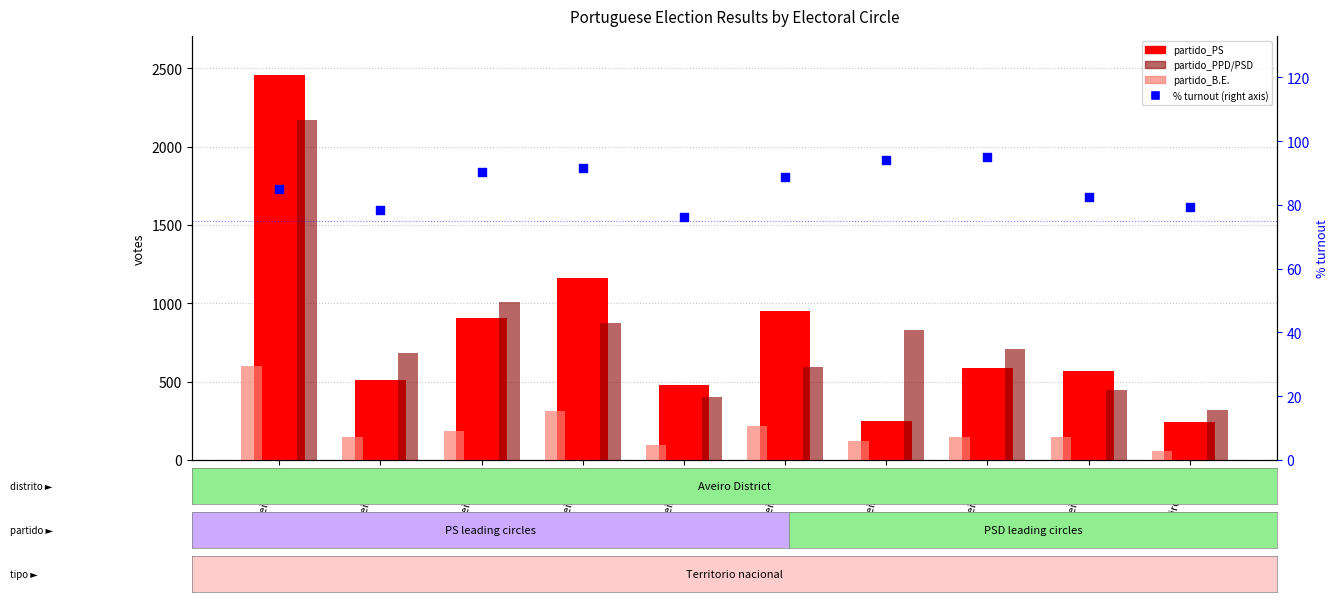

What are all the series names shown in the legend?

partido_PS, partido_PPD/PSD, partido_B.E., % turnout